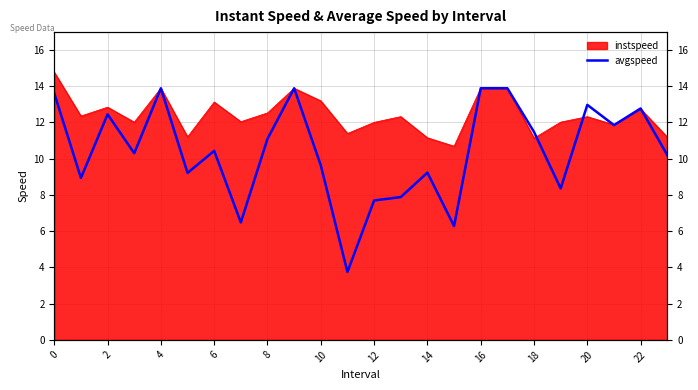

The chart shows a value of 7.9 at 13. True or false?

True